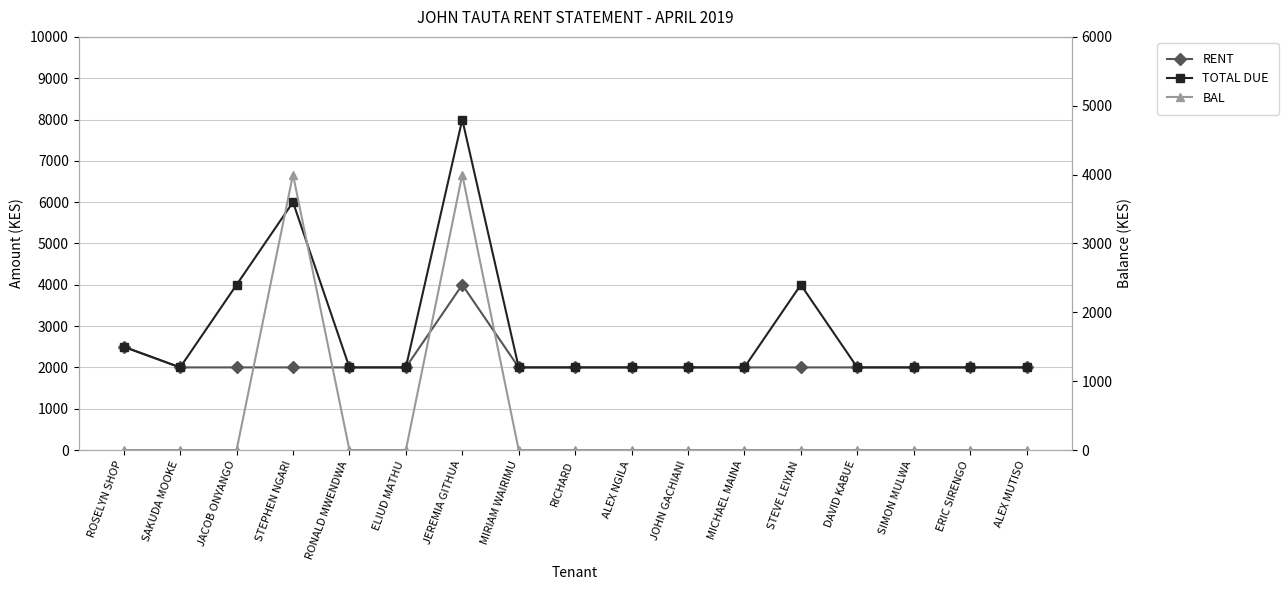

Between ELIUD MATHU and RONALD MWENDWA, which is larger?

ELIUD MATHU